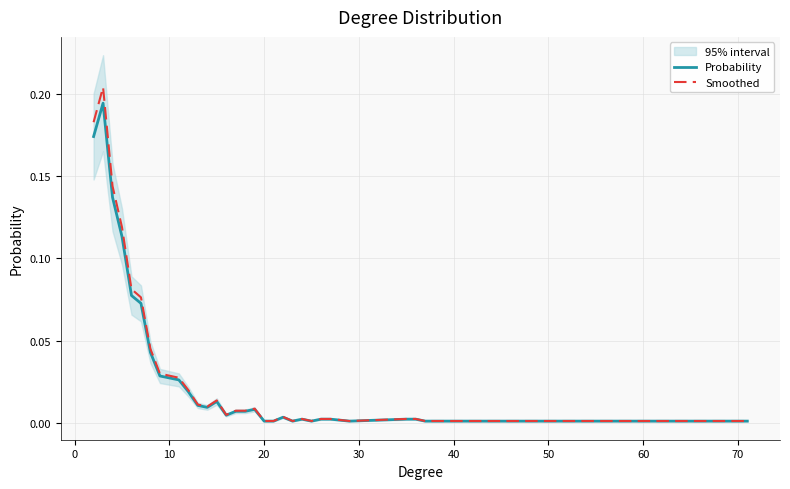

What is the difference between the second highest and second lowest values in the Probability series?

0.2